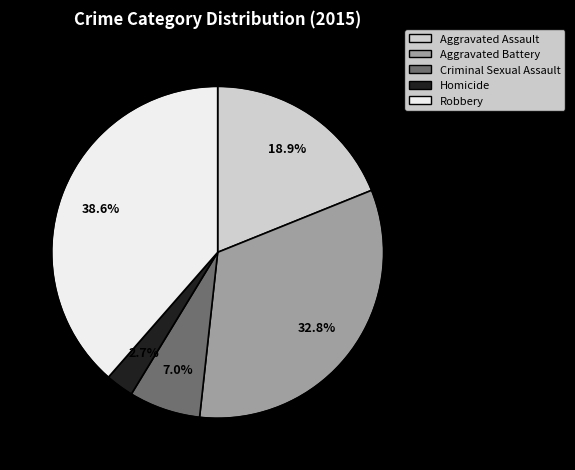

What is the smallest slice in the pie chart?

Homicide